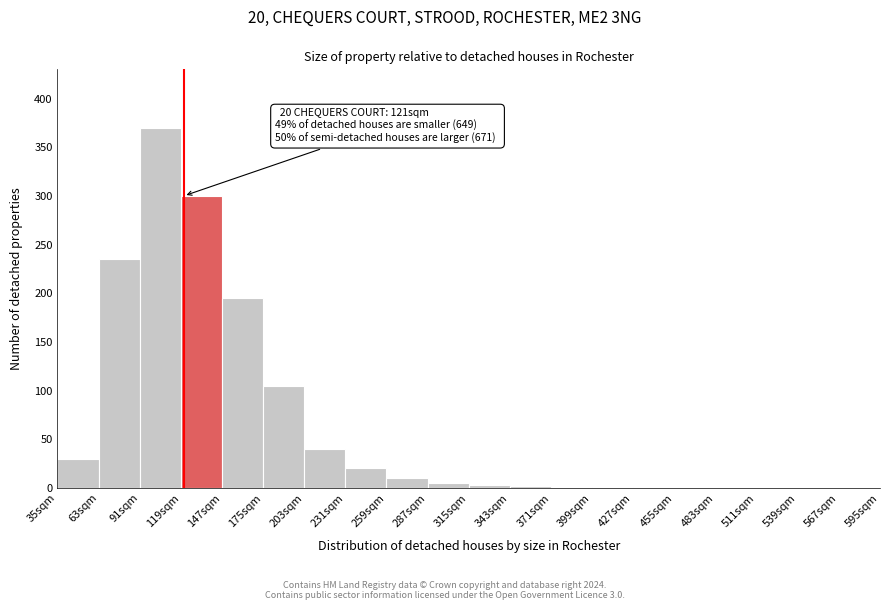

Which range on the x-axis has the tallest bar?

91 to 119